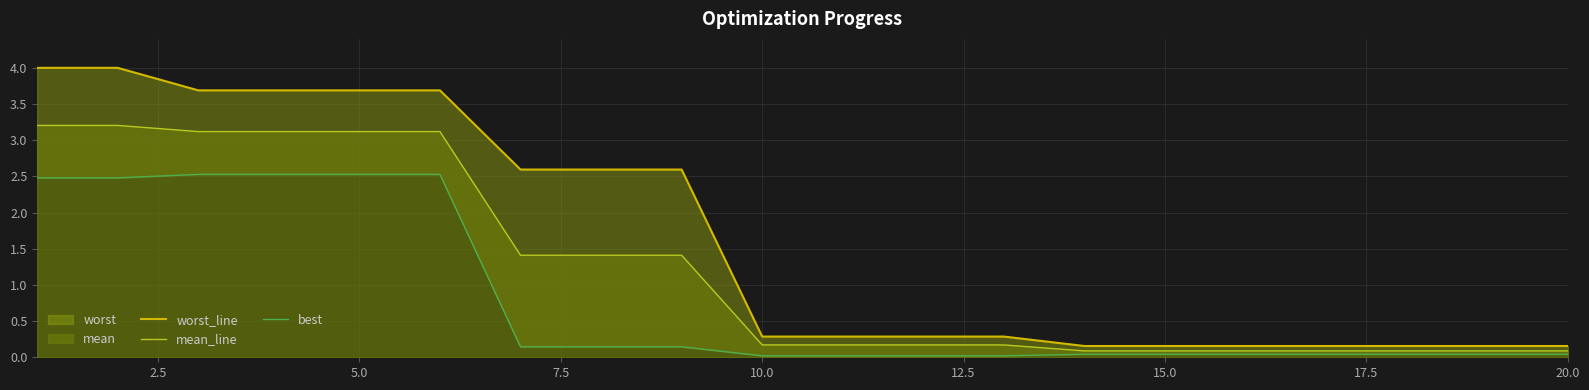

The mean_line series shows 3.1 at 5.0. True or false?

True